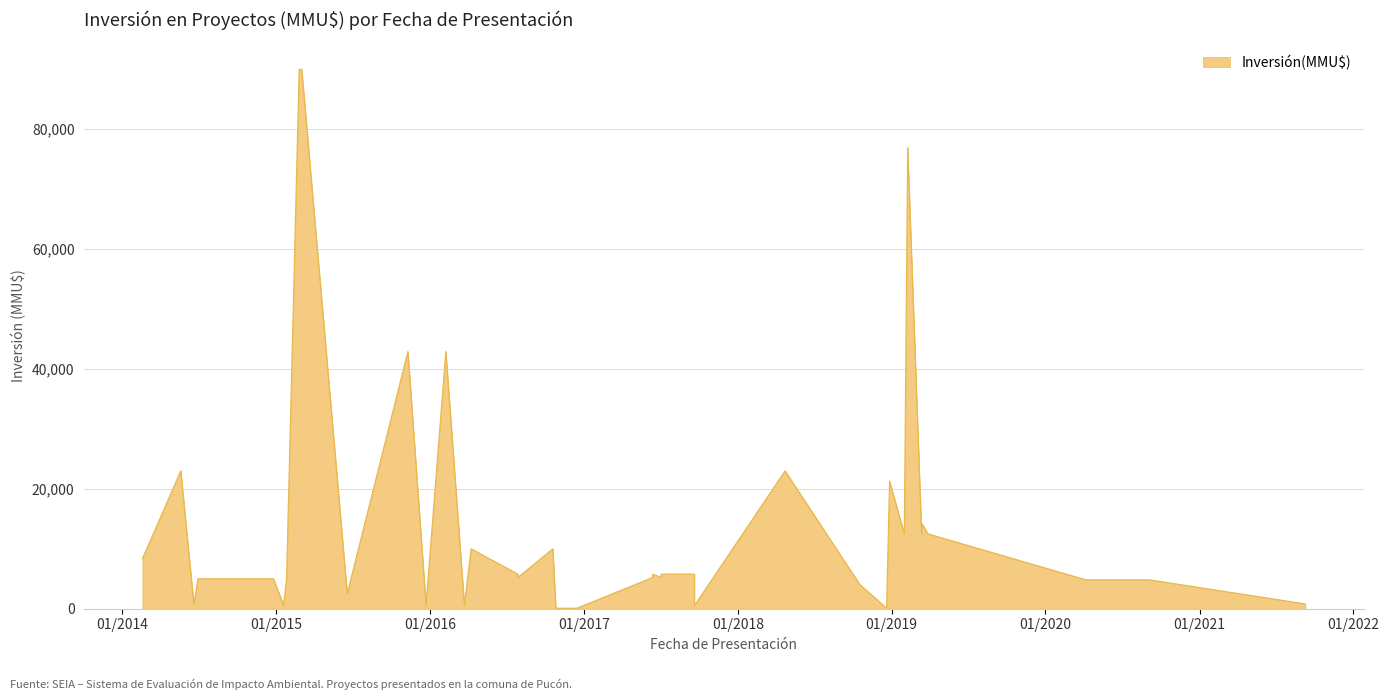

What is the difference between the values at 08/04/2016 and 25/02/2015?

80000